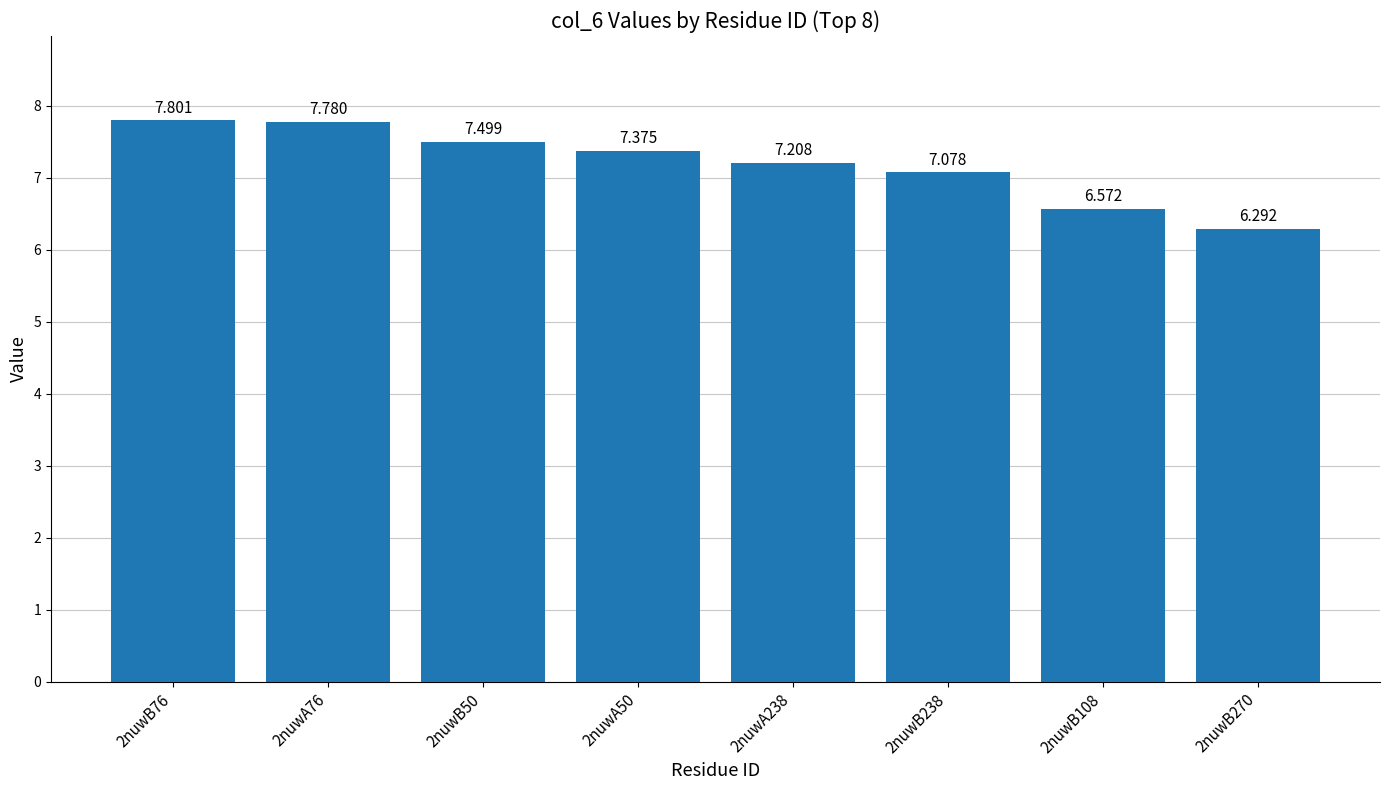

Does the chart contain any negative values?

No